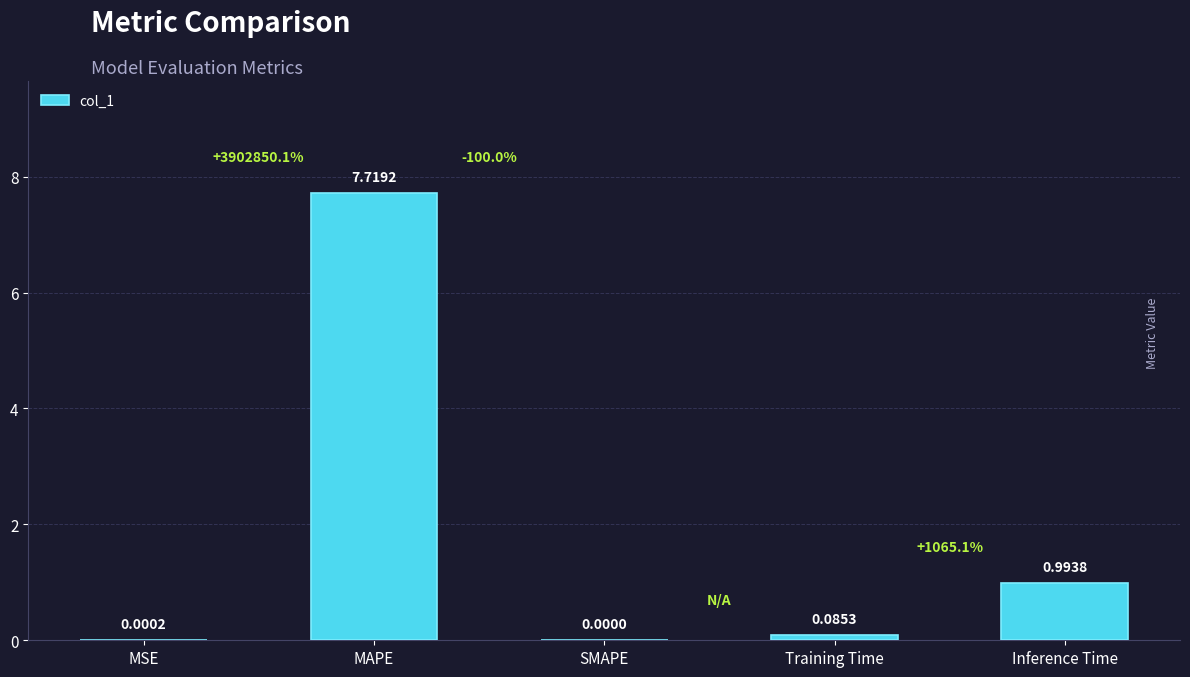

Which label corresponds to the largest value in the chart?

MAPE